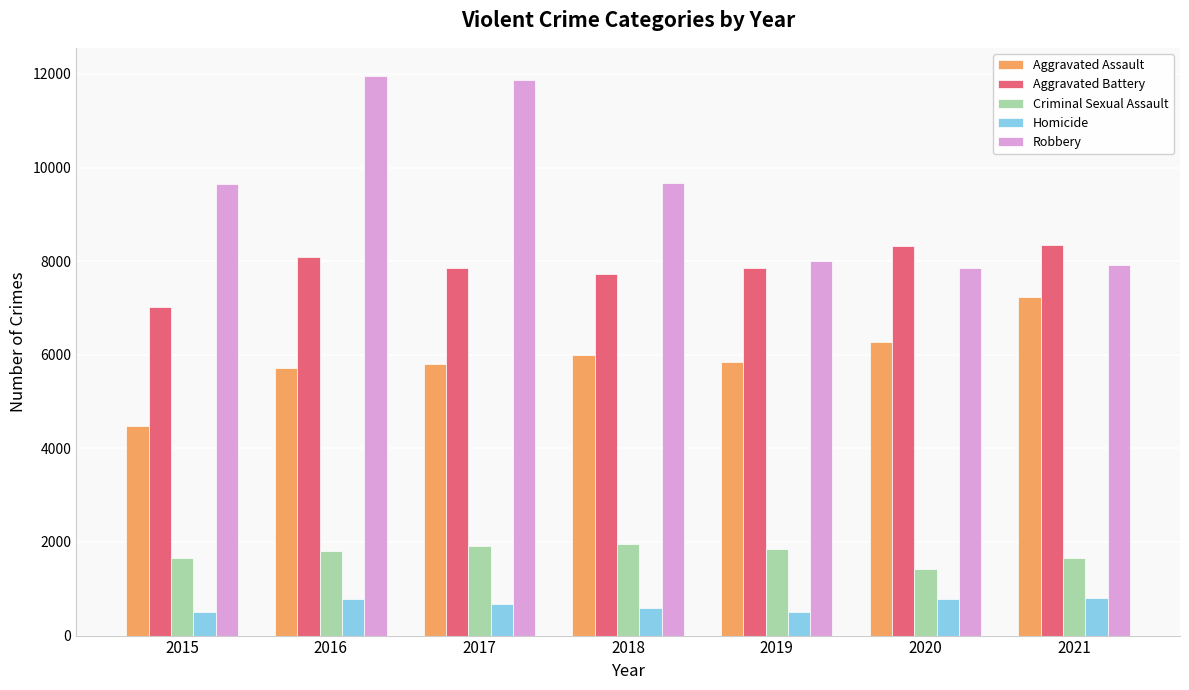

What is the sum of all Aggravated Assault values?

41327